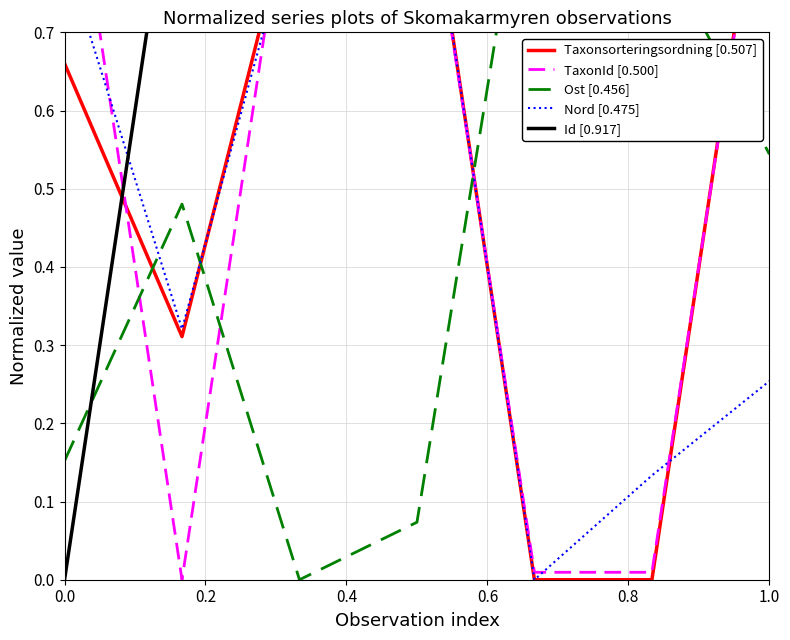

How many lines are shown in the chart?

5